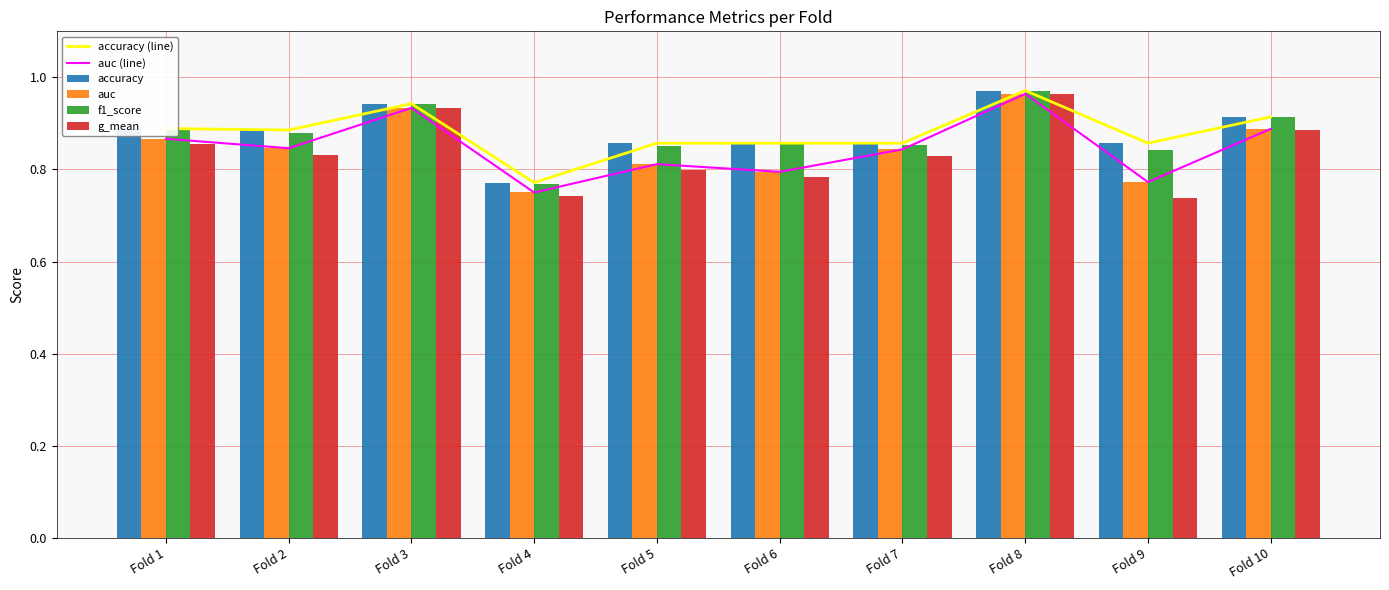

Which category has the highest value in the f1_score series?

Fold 8